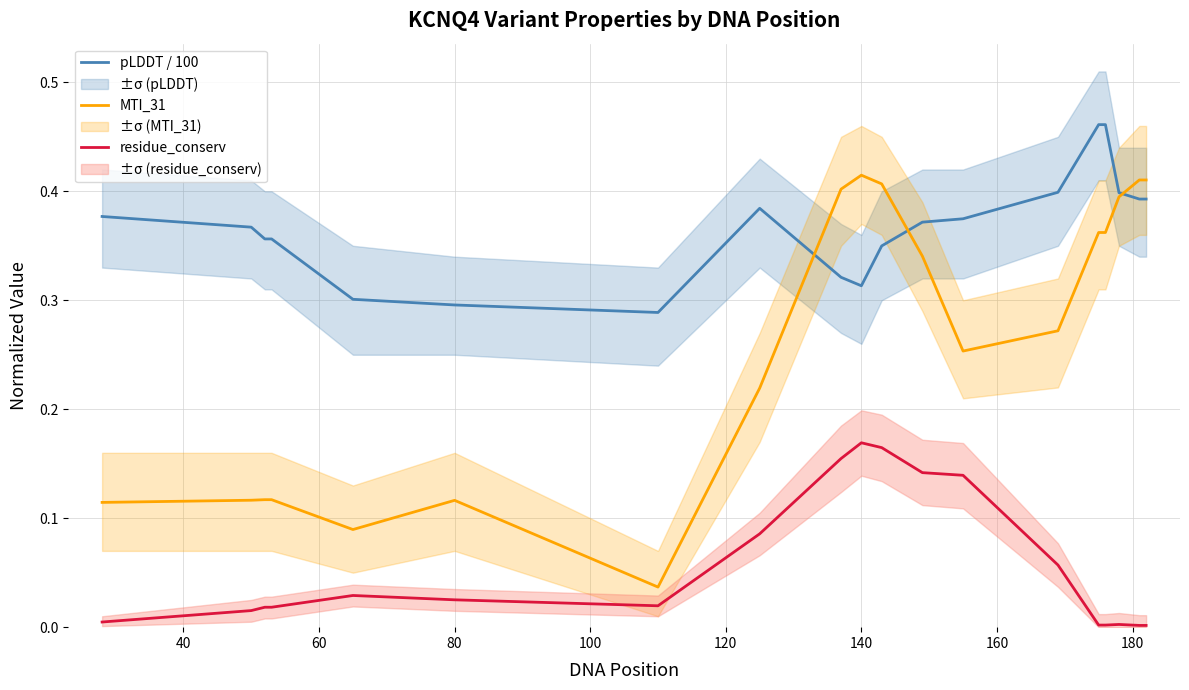

What is the difference between the maximum and minimum values in the pLDDT / 100 series?

0.2